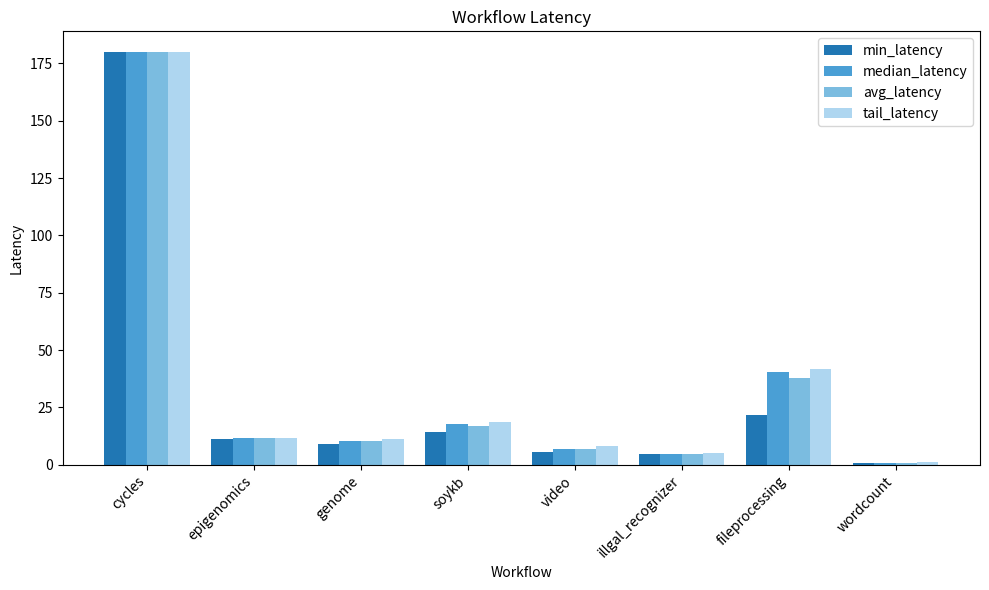

At which category is the sum across all series the highest?

cycles